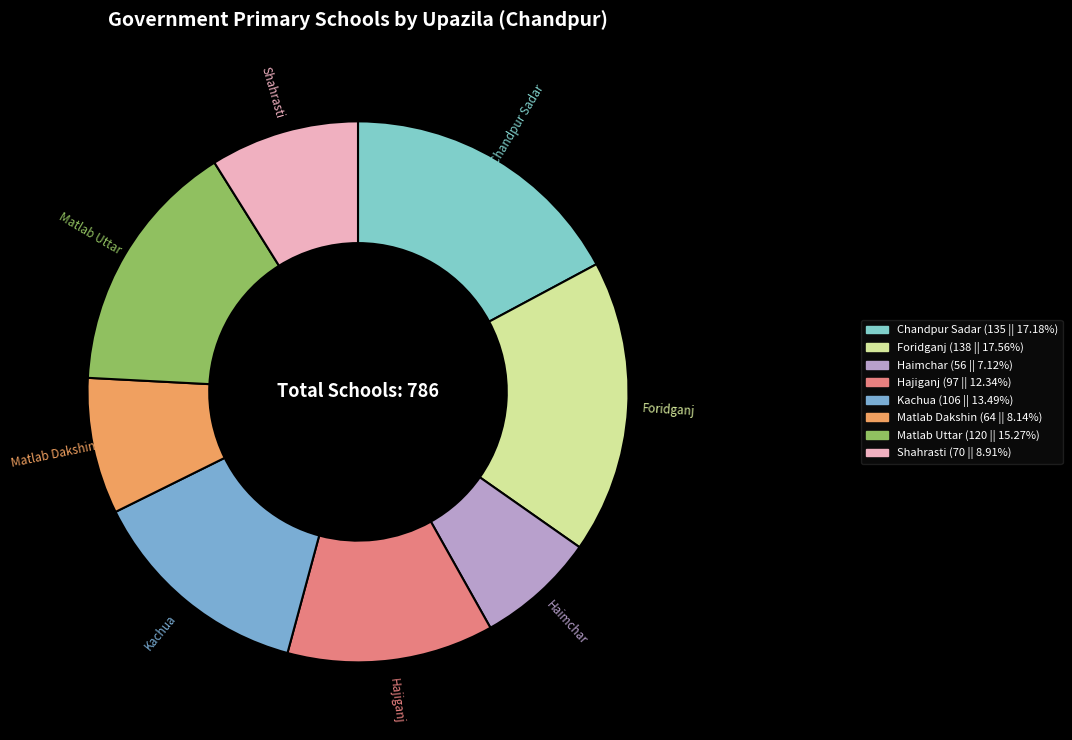

Is Hajiganj the majority of the pie?

No